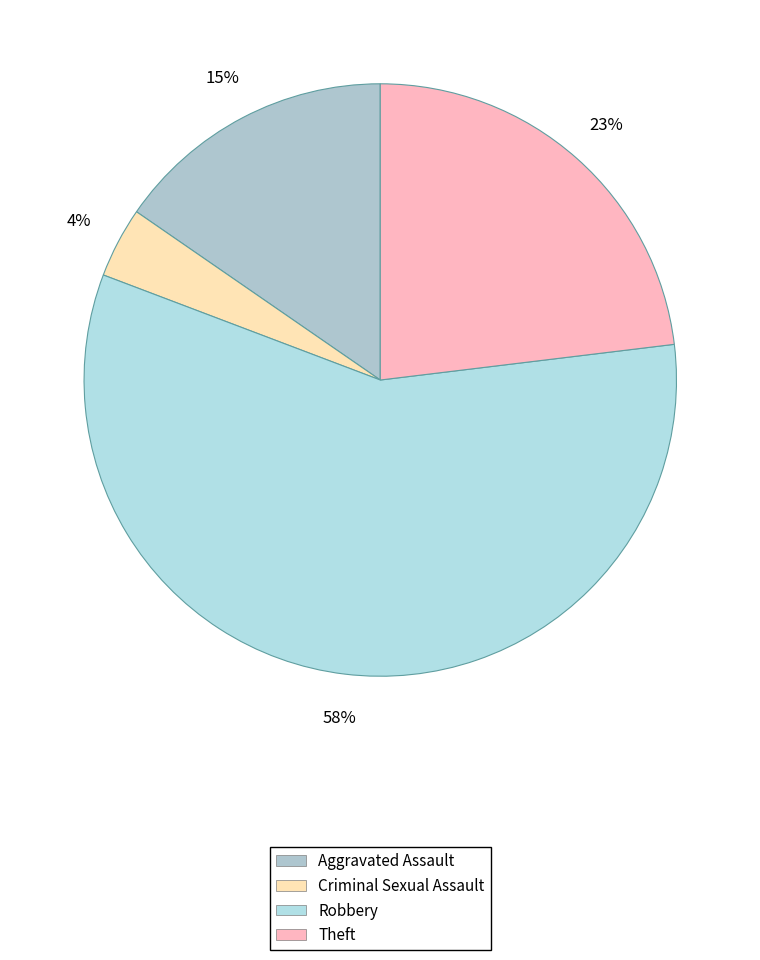

To the nearest percent, what portion does Robbery represent?

58%